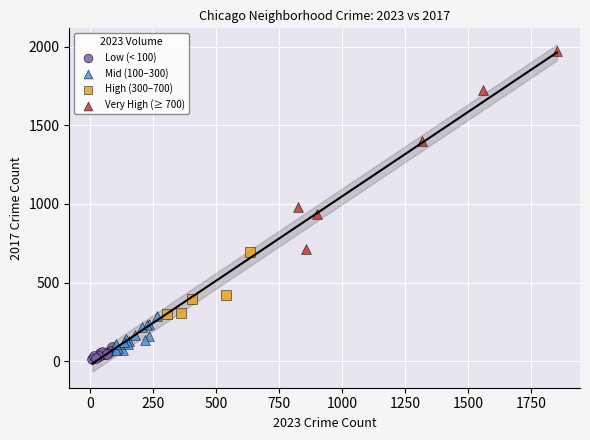

Which series has the widest spread of Y values?

Very High (≥ 700)